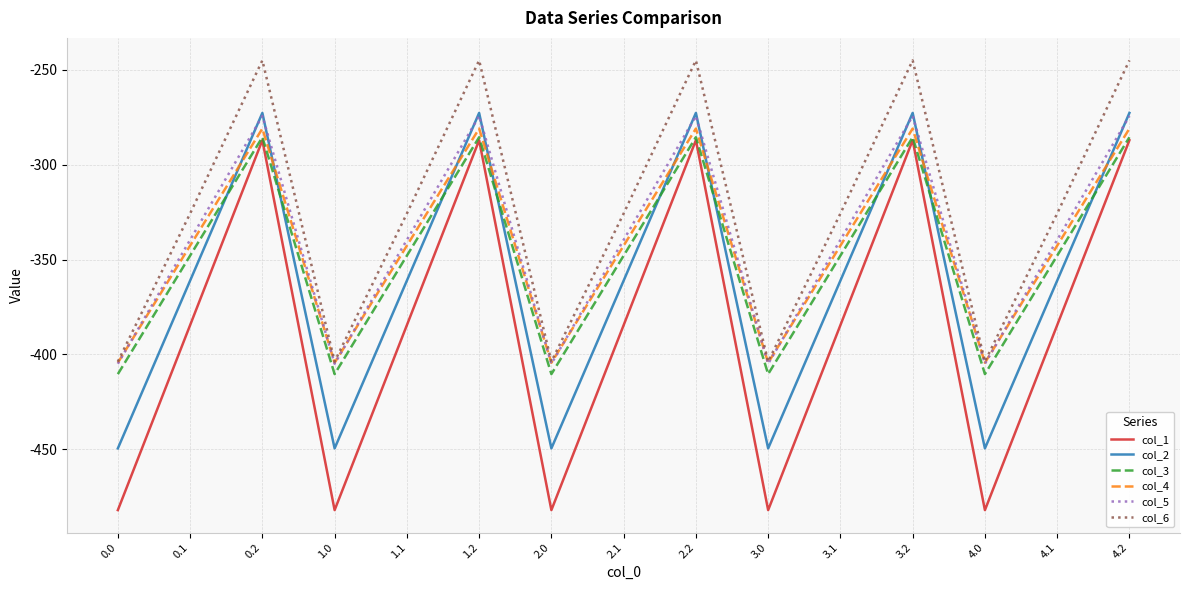

Which series has the widest spread of values?

col_1